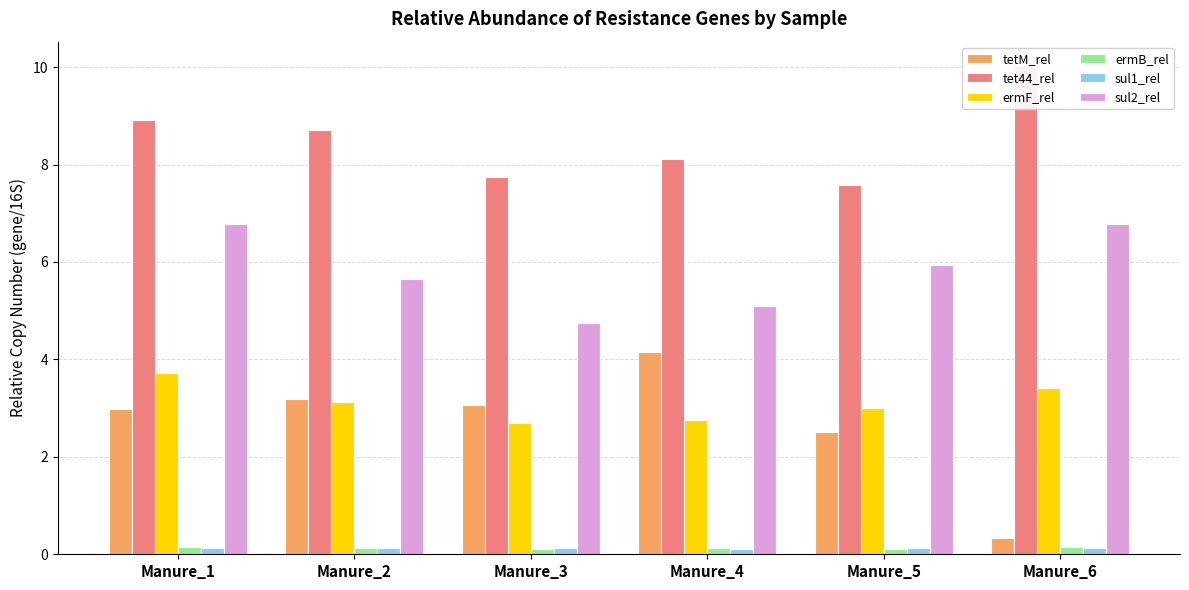

The value of tetM_rel at Manure_5 is 2.5. True or false?

True